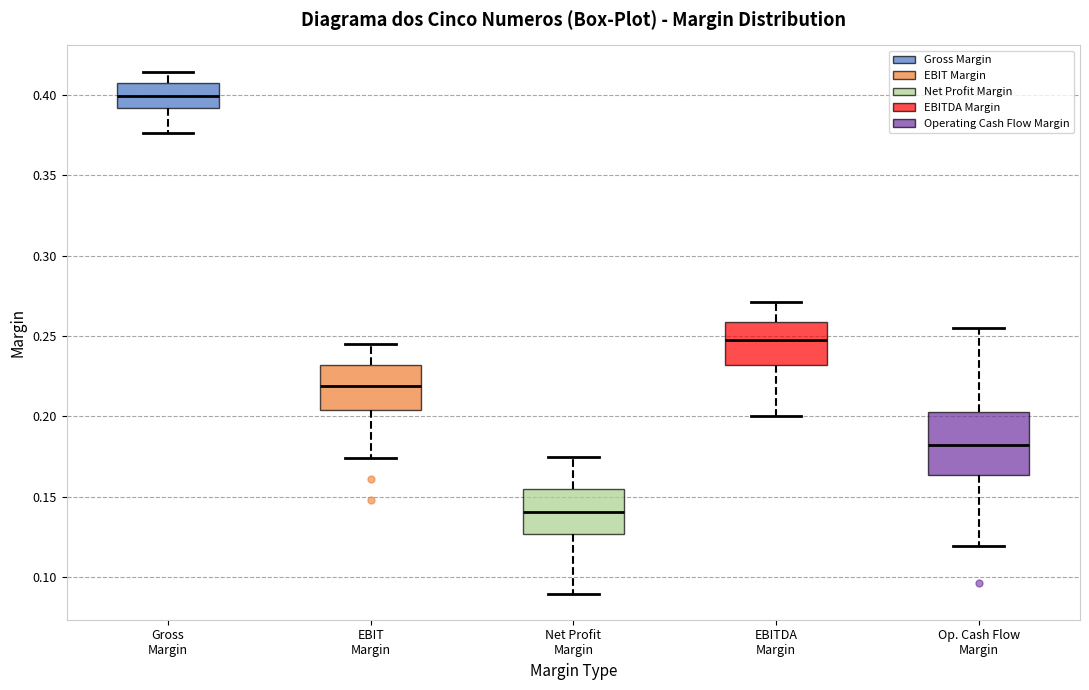

Where does the upper whisker of the box for Gross Margin end on the y-axis? The values are not printed on the chart, so give them approximately, as read against the axis.

0.415